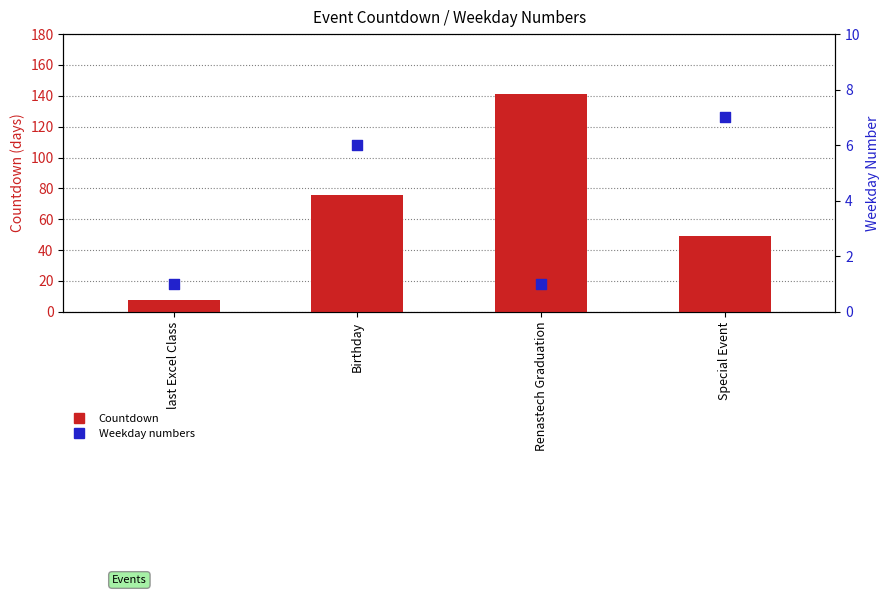

What are all the series names shown in the legend?

Countdown, Weekday numbers